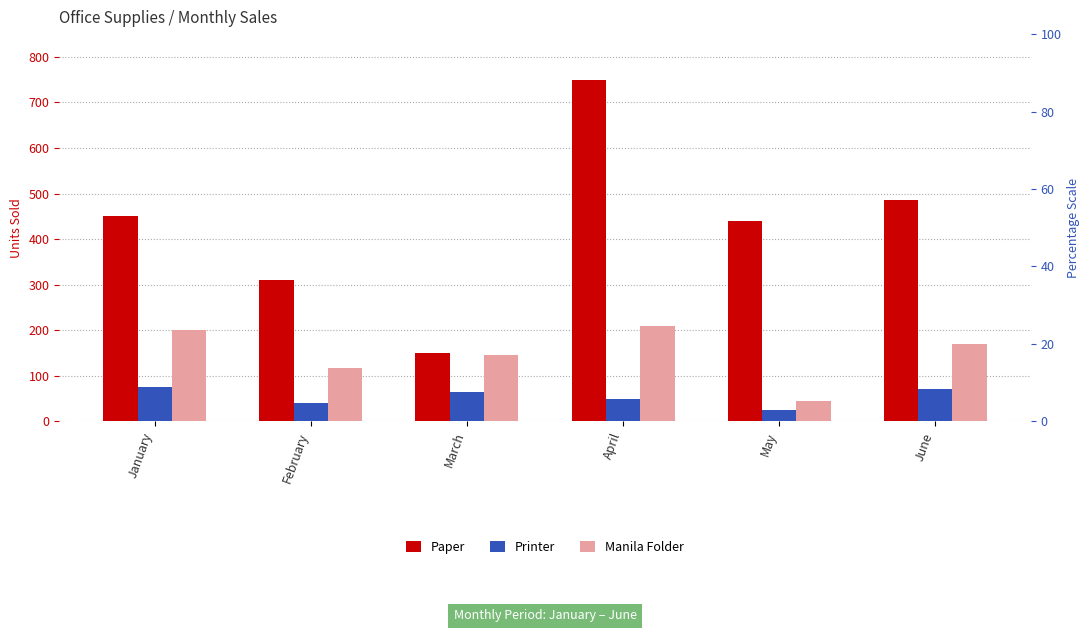

What is the spread (max minus min) of values at April?

700